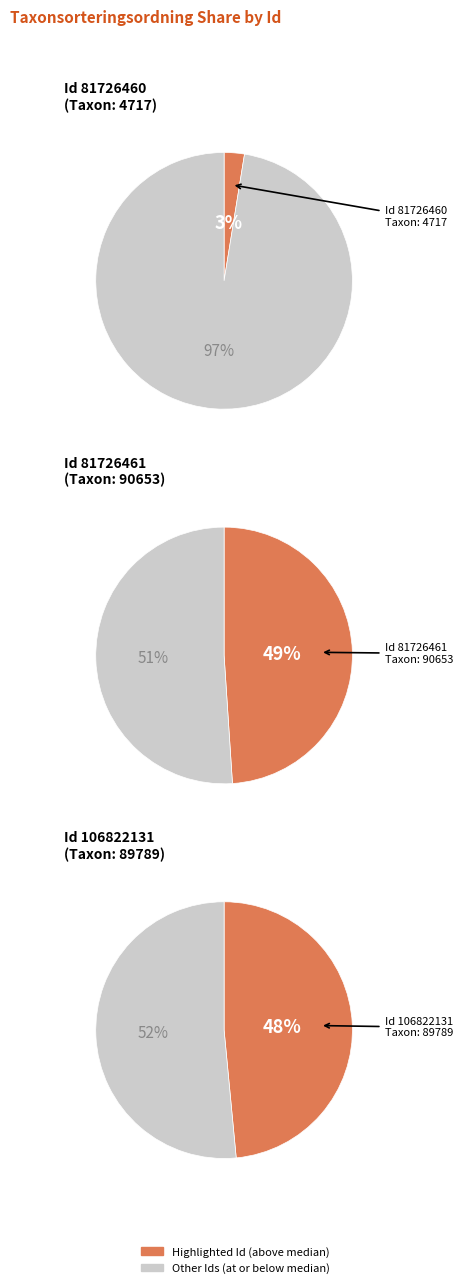

To the nearest percent, what is the difference between the largest and smallest slice percentages?

46%